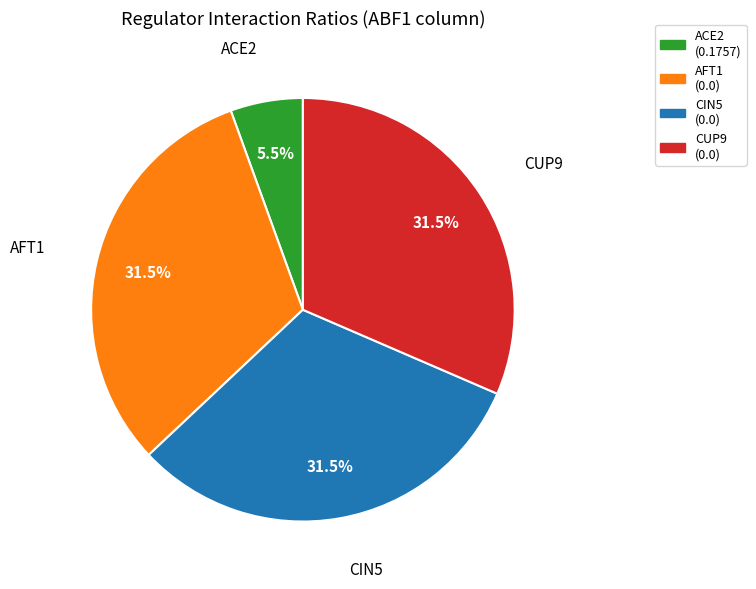

Count the number of slices in the pie.

4